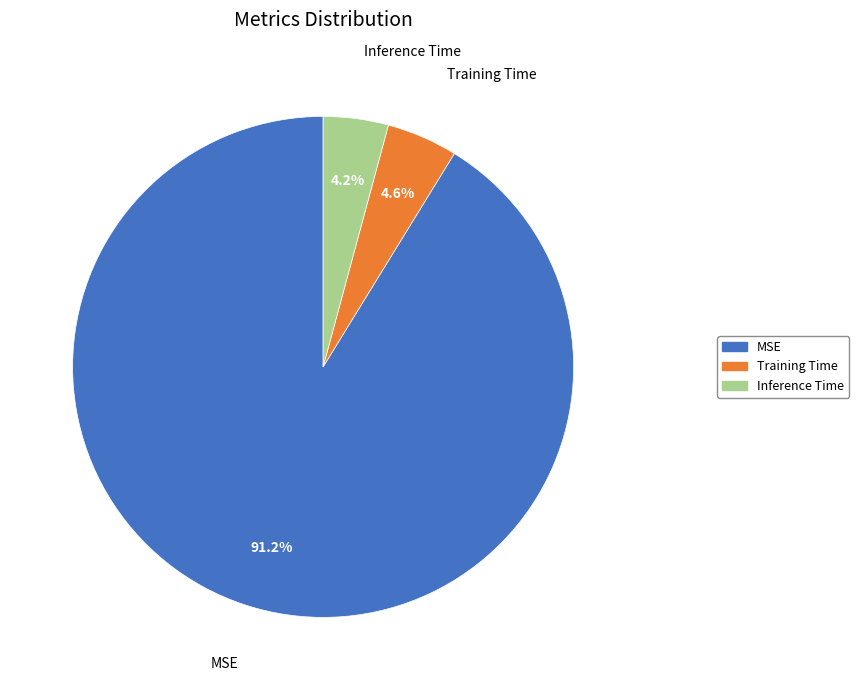

What is the largest slice in the pie chart?

MSE